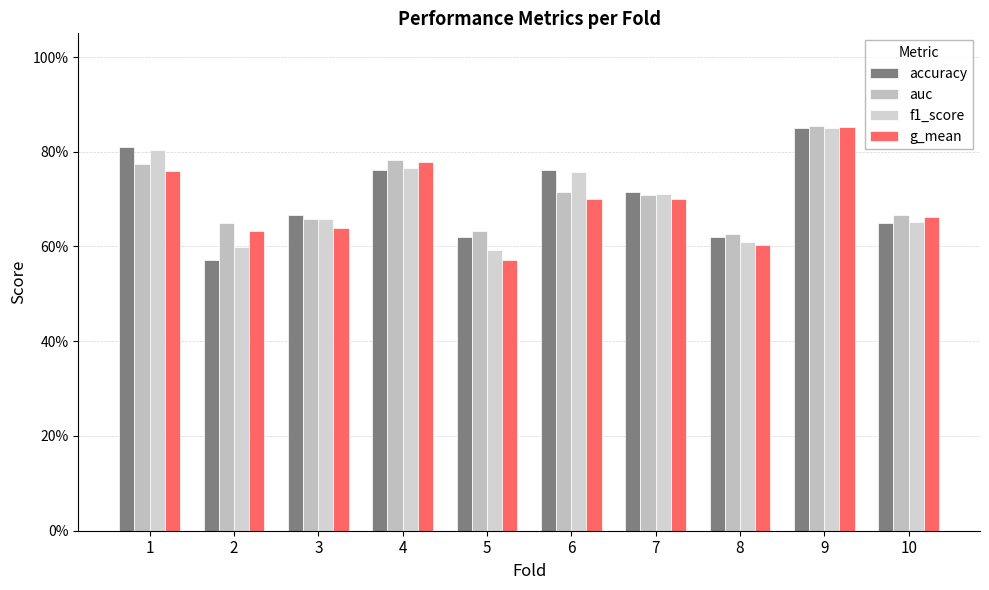

At which category does the chart reach its minimum across all series?

2